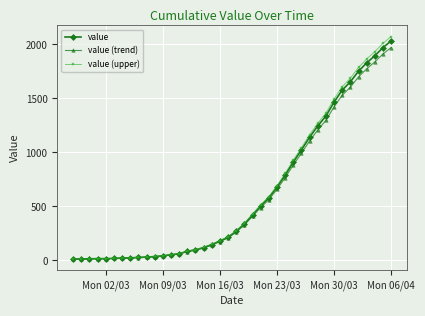

What is the highest value of the value (upper) series?

2072.6